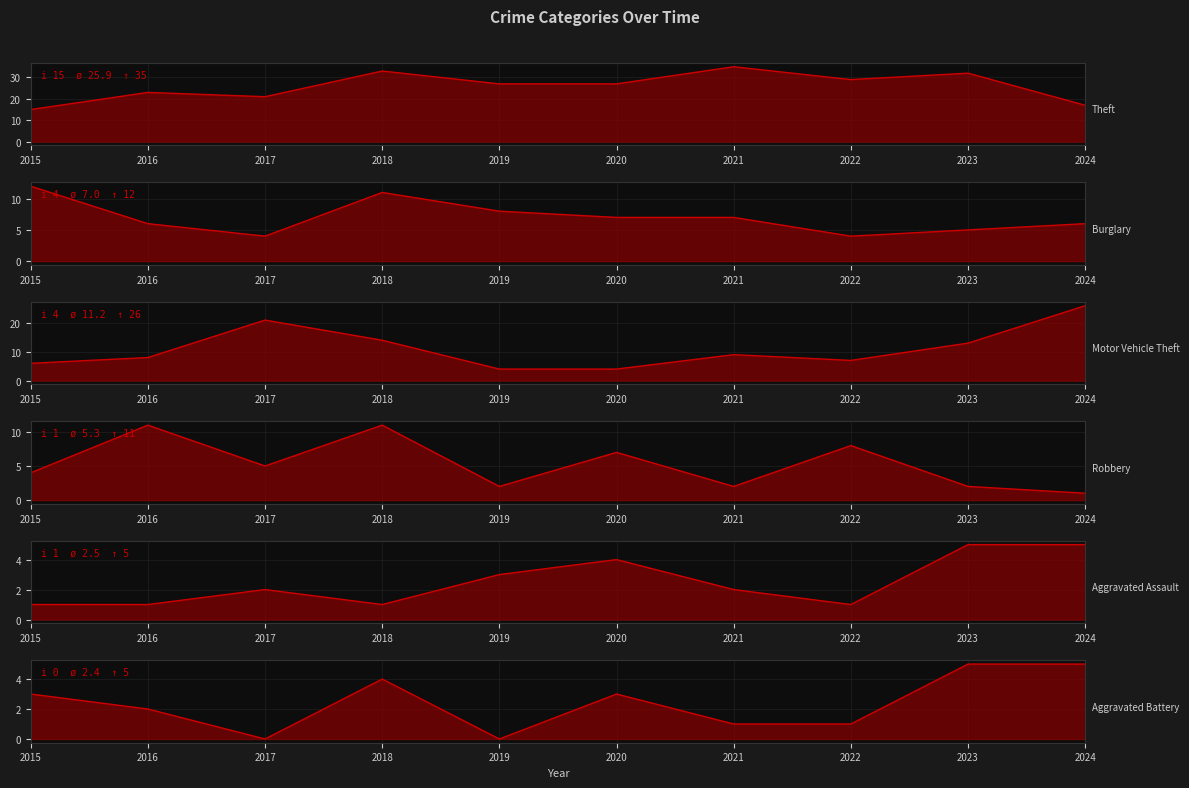

What are all the series names shown in the legend?

Theft, Burglary, Motor Vehicle Theft, Robbery, Aggravated Assault, Aggravated Battery